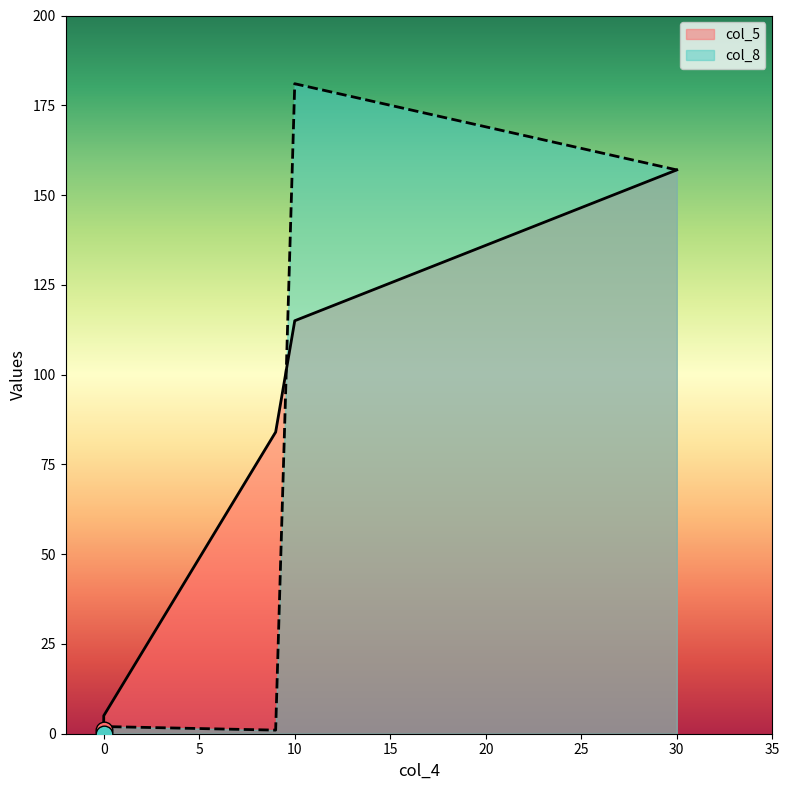

In col_8, how many points are higher than both neighbors (excluding endpoints)?

1